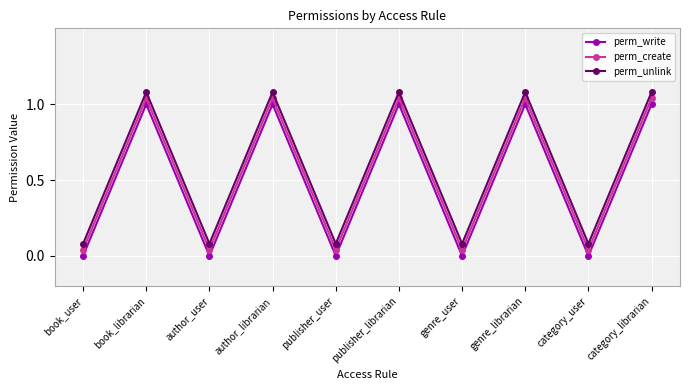

Where is perm_write nearest to the value 0?

book_user